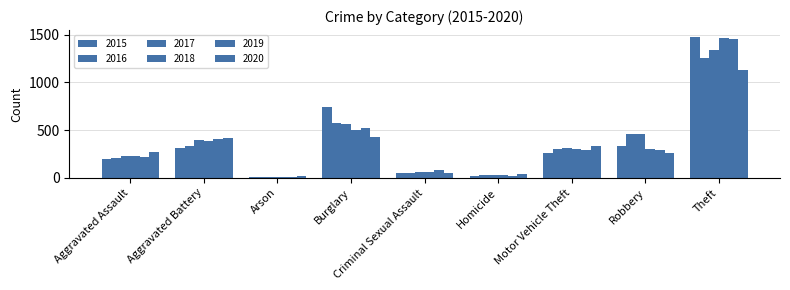

Which label corresponds to the largest value in the chart?

Theft